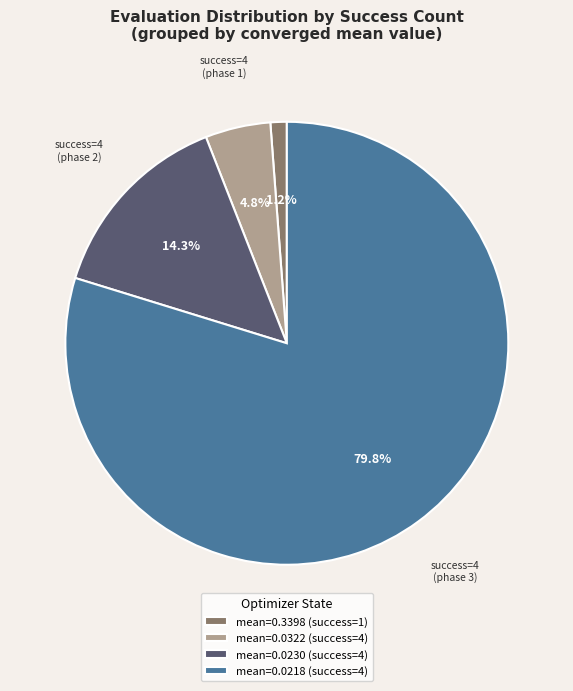

Does any single category account for the majority?

Yes